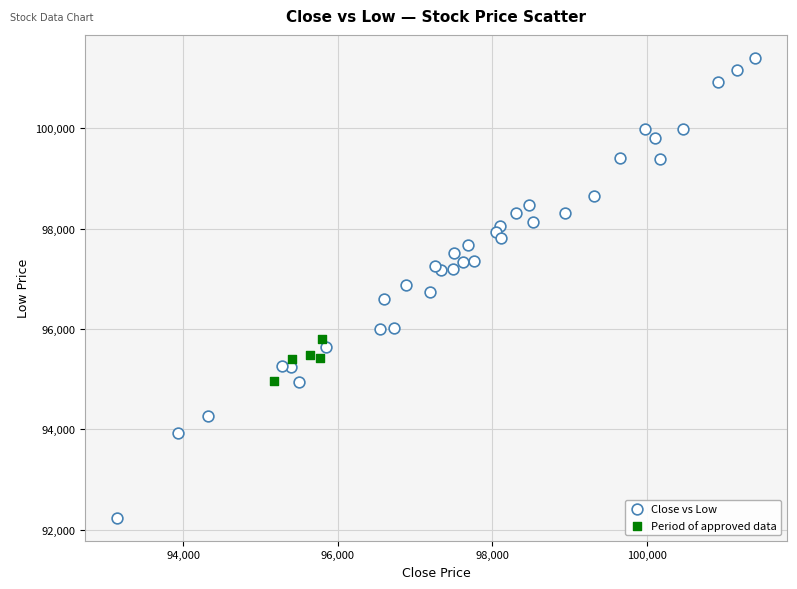

Which series reaches the minimum Y coordinate?

Close vs Low